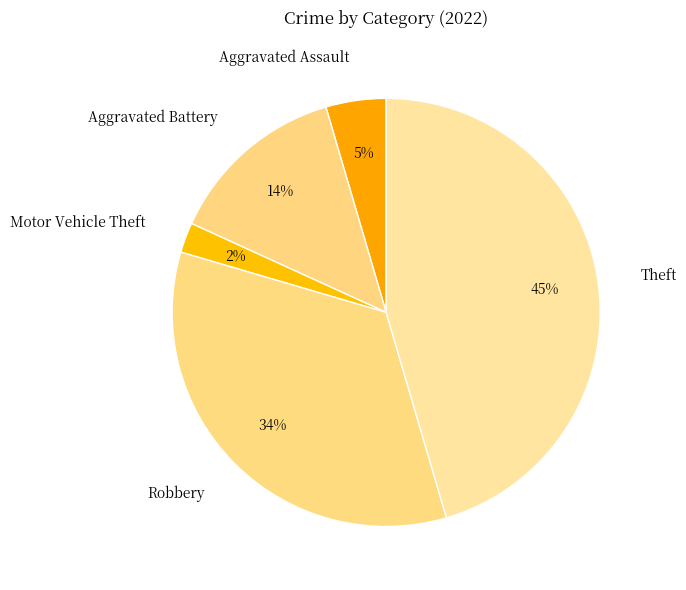

To the nearest percent, what is the difference between the Theft and Robbery slice percentages?

11%